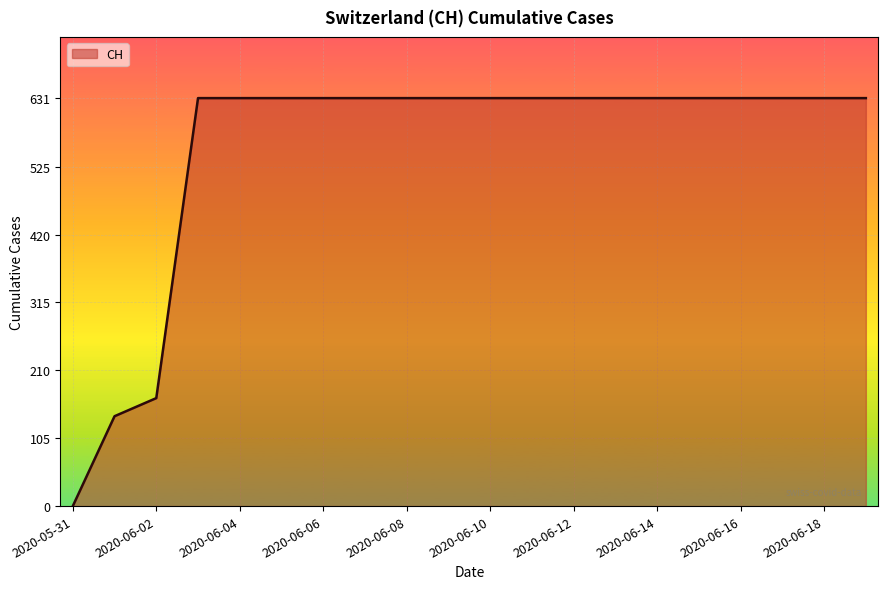

What is the maximum value shown in the chart?

631